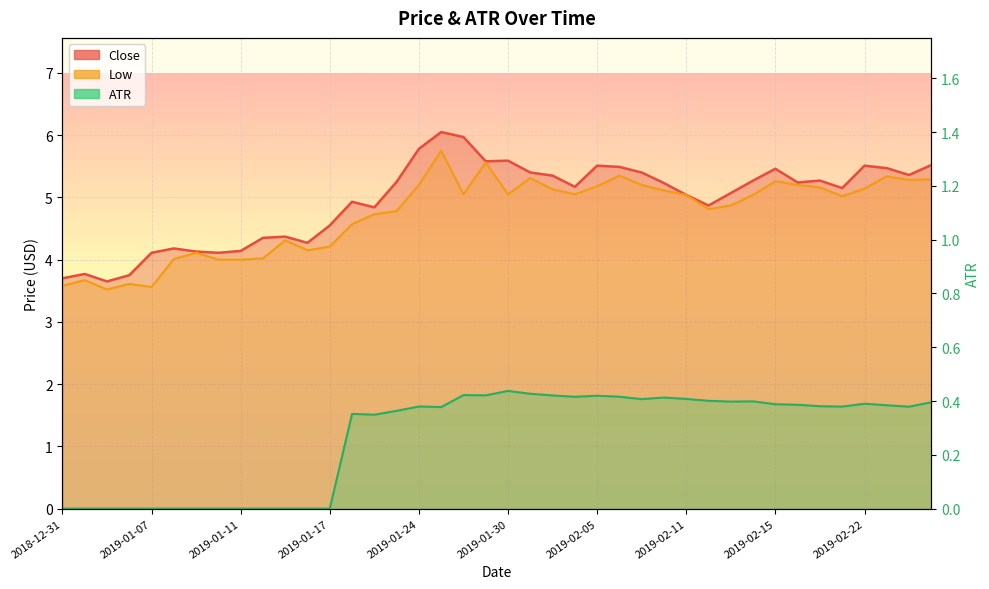

True or false: ATR and Low intersect in this chart.

False